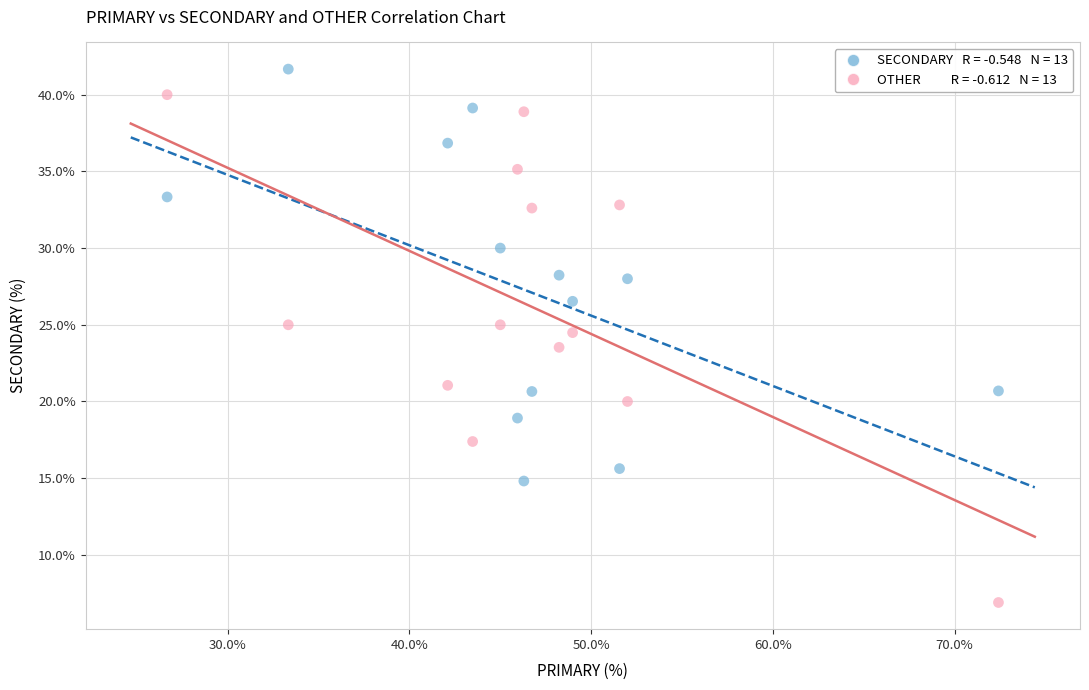

Across all data points, what is the range of Y values (max minus min)?

34.8